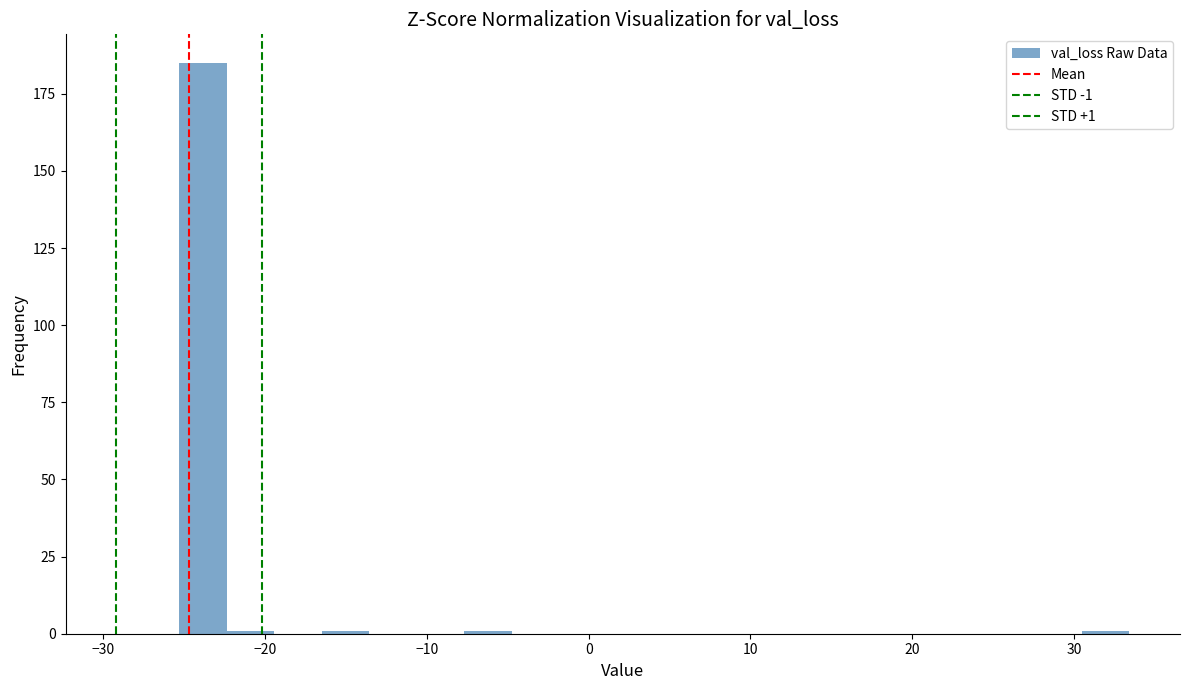

Read against the x-axis, roughly where is the centre of the tallest bar?

-24